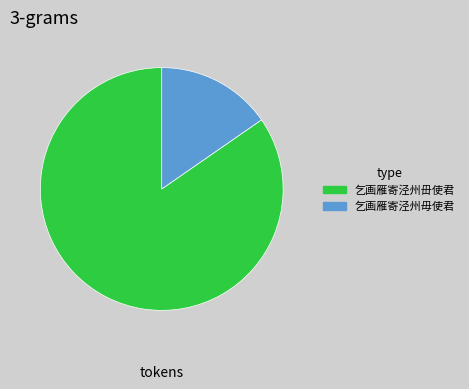

Rank the categories by value from highest to lowest.

乞画雁寄泾州毌使君, 乞画雁寄泾州毋使君